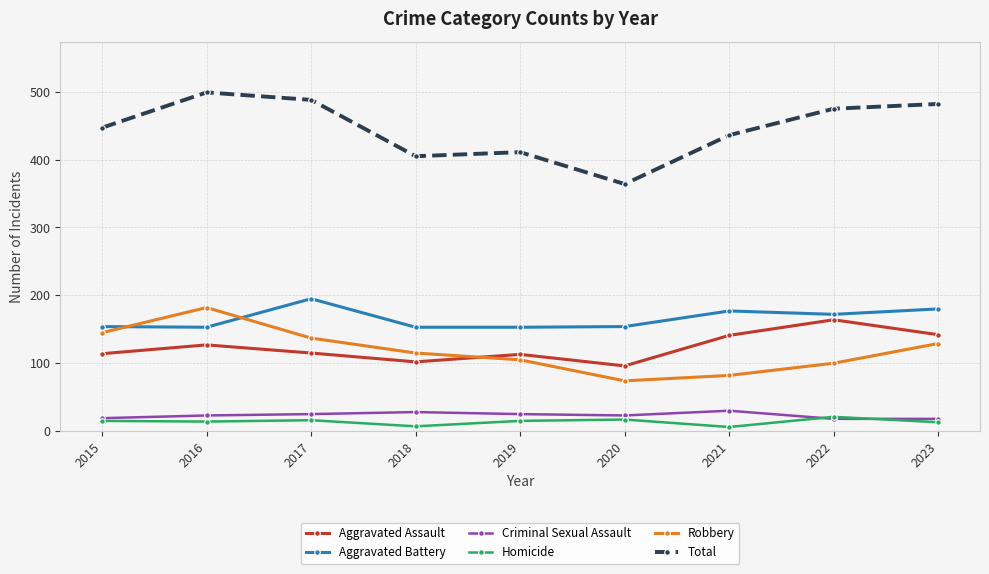

What is the average value of the Aggravated Assault series?

124